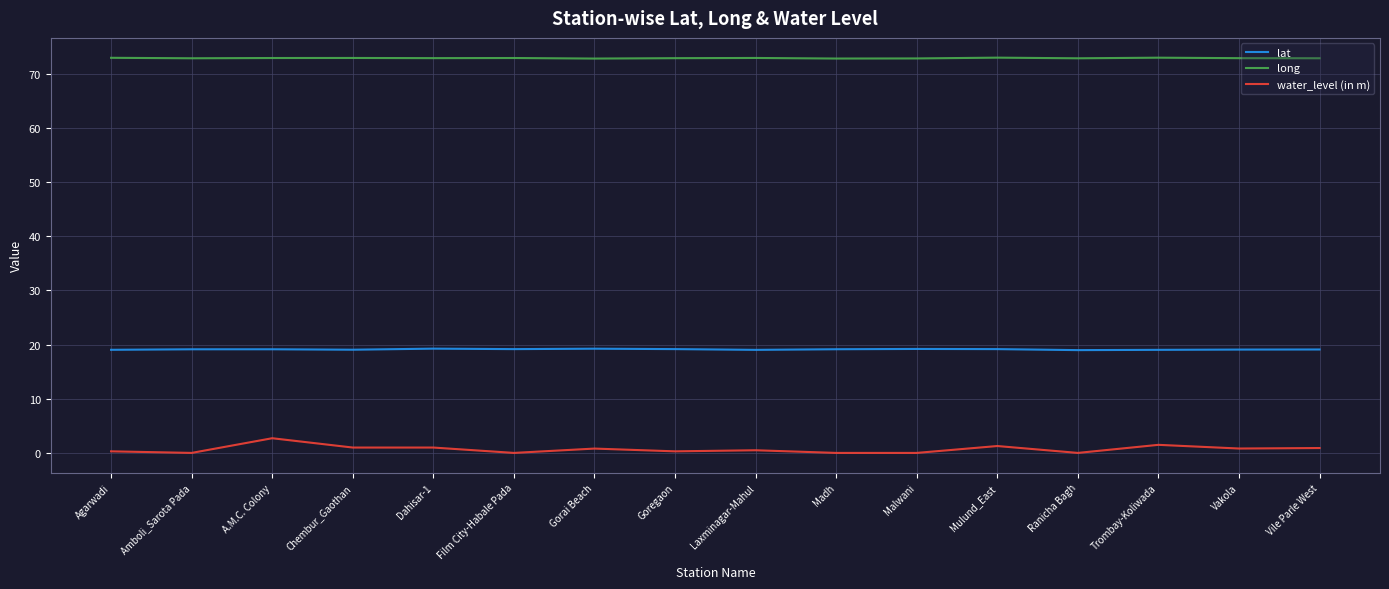

Is it true that long equals 22.6 at Chembur_Gaothan?

False